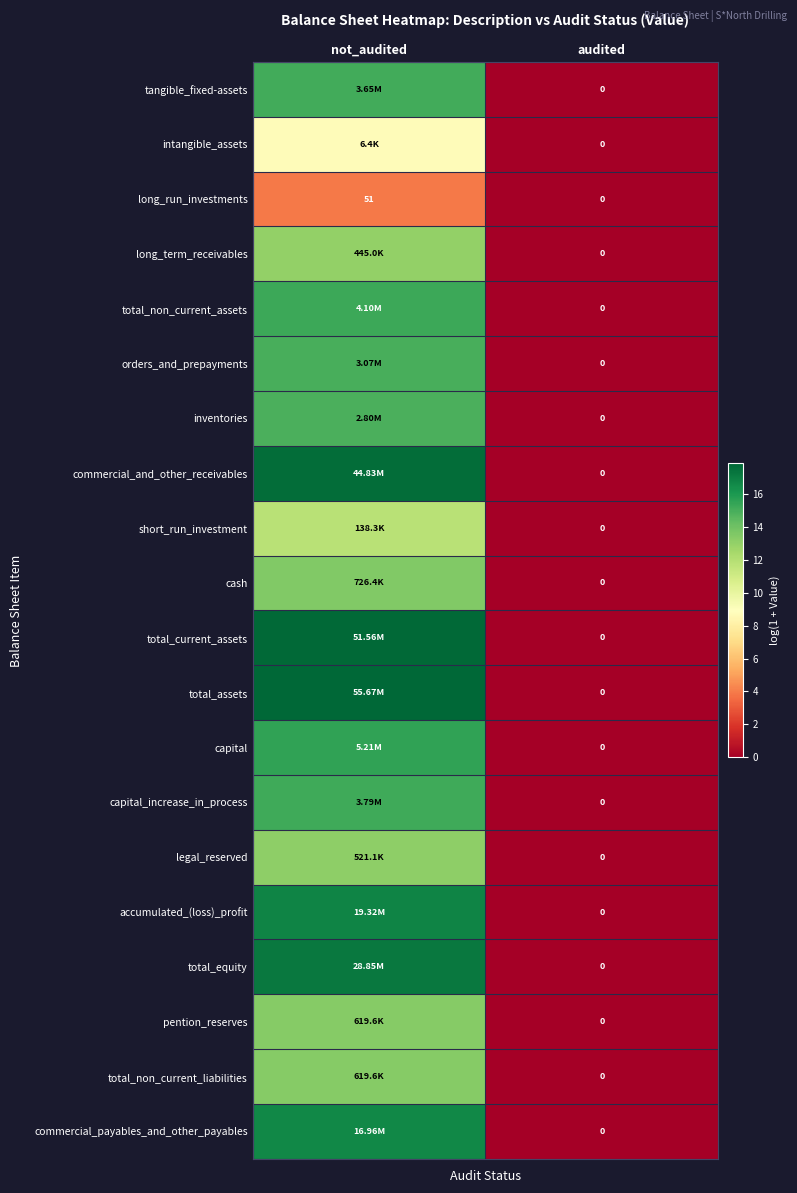

At which category is the sum across all series the highest?

not_audited